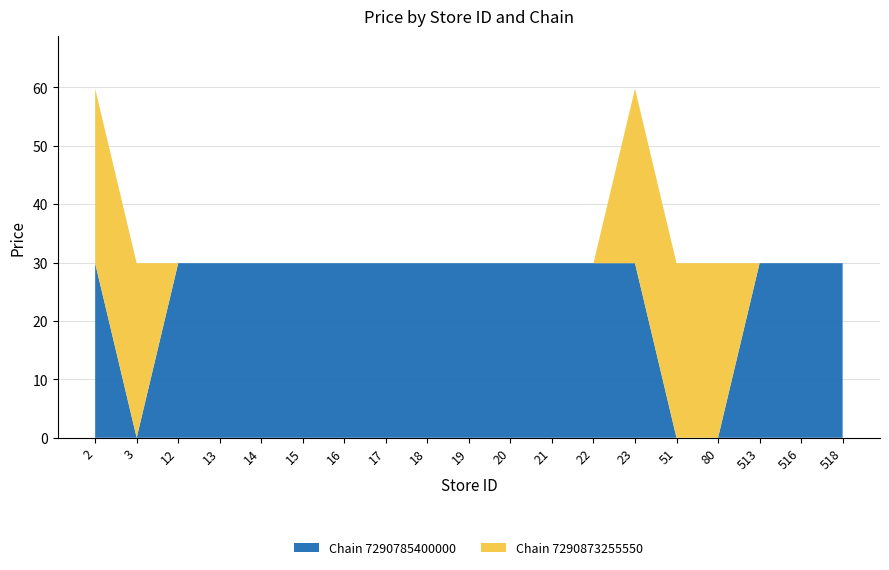

What value does the chain_7290785400000 series have at 19?

29.9